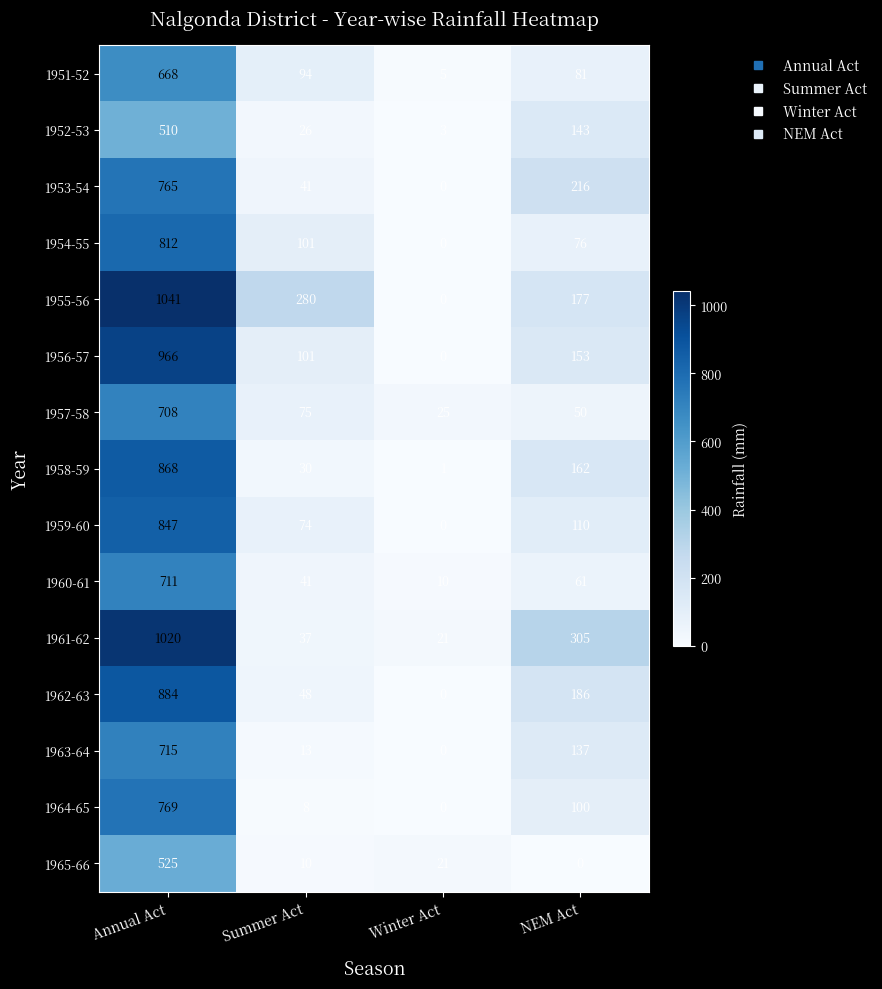

What is the approximate value of 1951-52 at Winter Act?

5